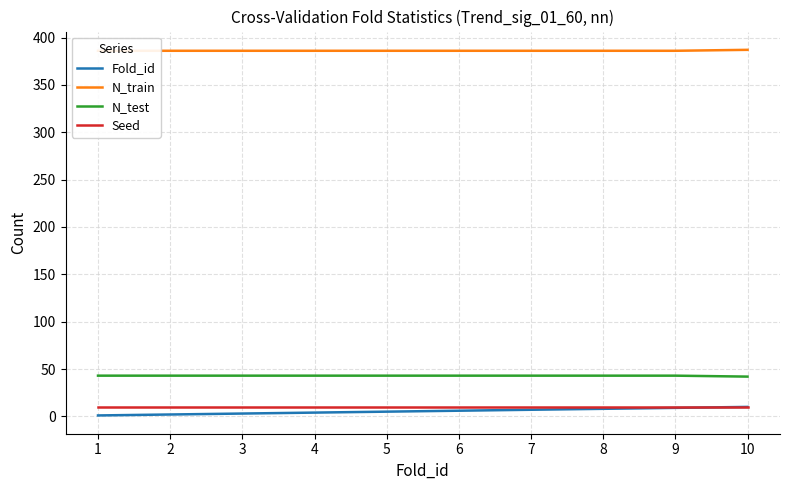

What is the average value of the N_test series?

43